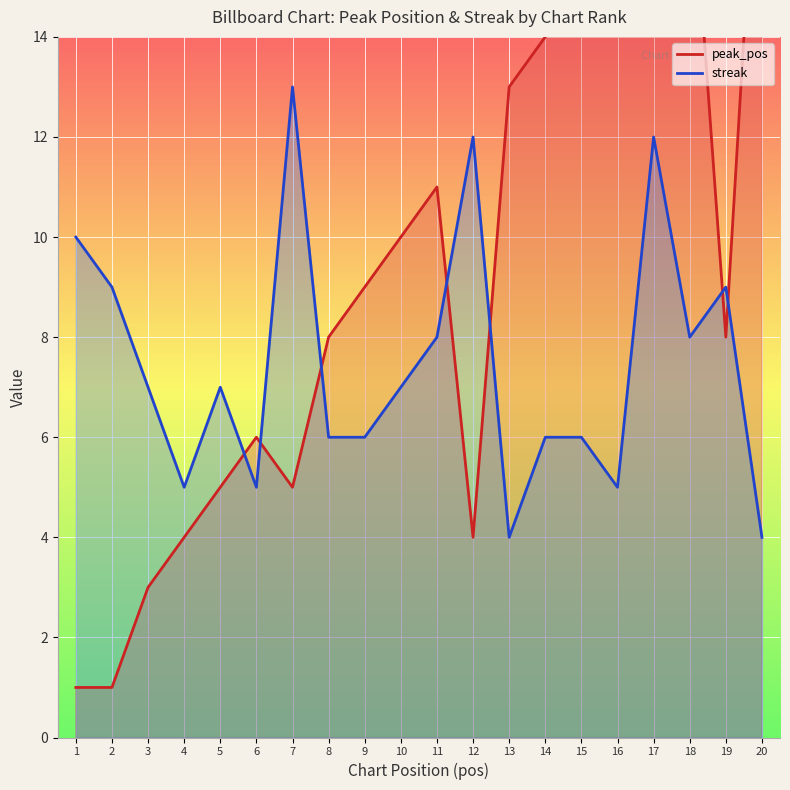

Reading left to right, list all the values displayed in this chart.

peak_pos: 1=1	2=1	3=3	4=4	5=5	6=6	7=5	8=8	9=9	10=10	11=11	12=4	13=13	14=14	15=15	16=16	17=17	18=18	19=8	20=20
streak: 1=10	2=9	3=7	4=5	5=7	6=5	7=13	8=6	9=6	10=7	11=8	12=12	13=4	14=6	15=6	16=5	17=12	18=8	19=9	20=4